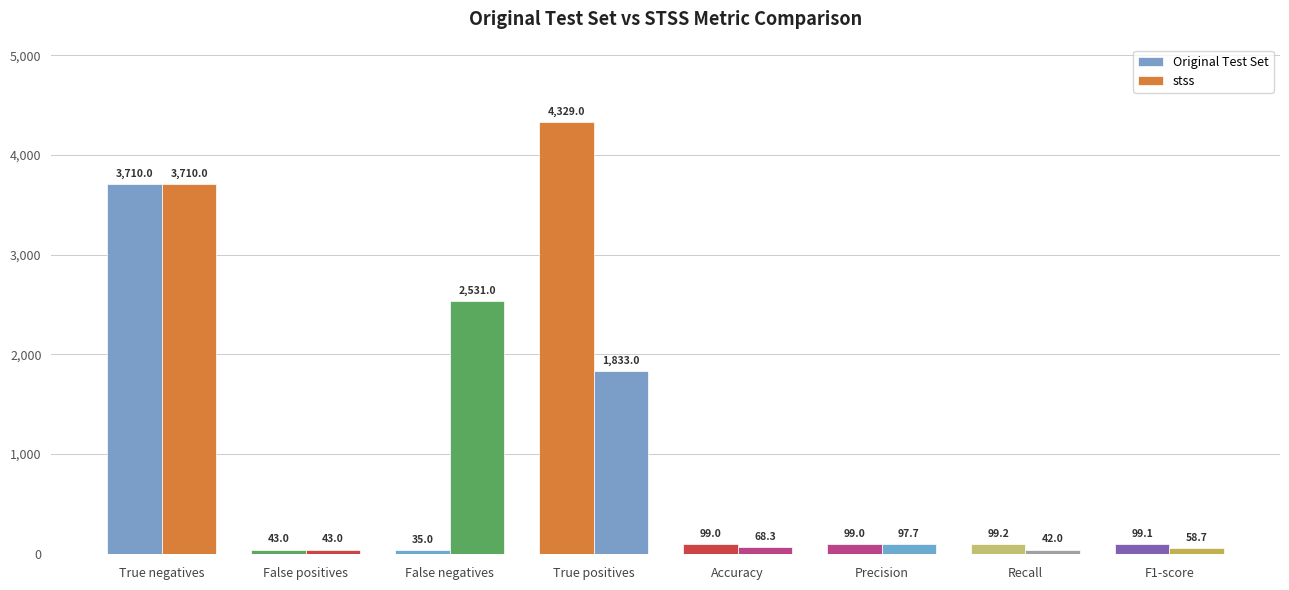

What value does the stss series have at Recall?

42.0